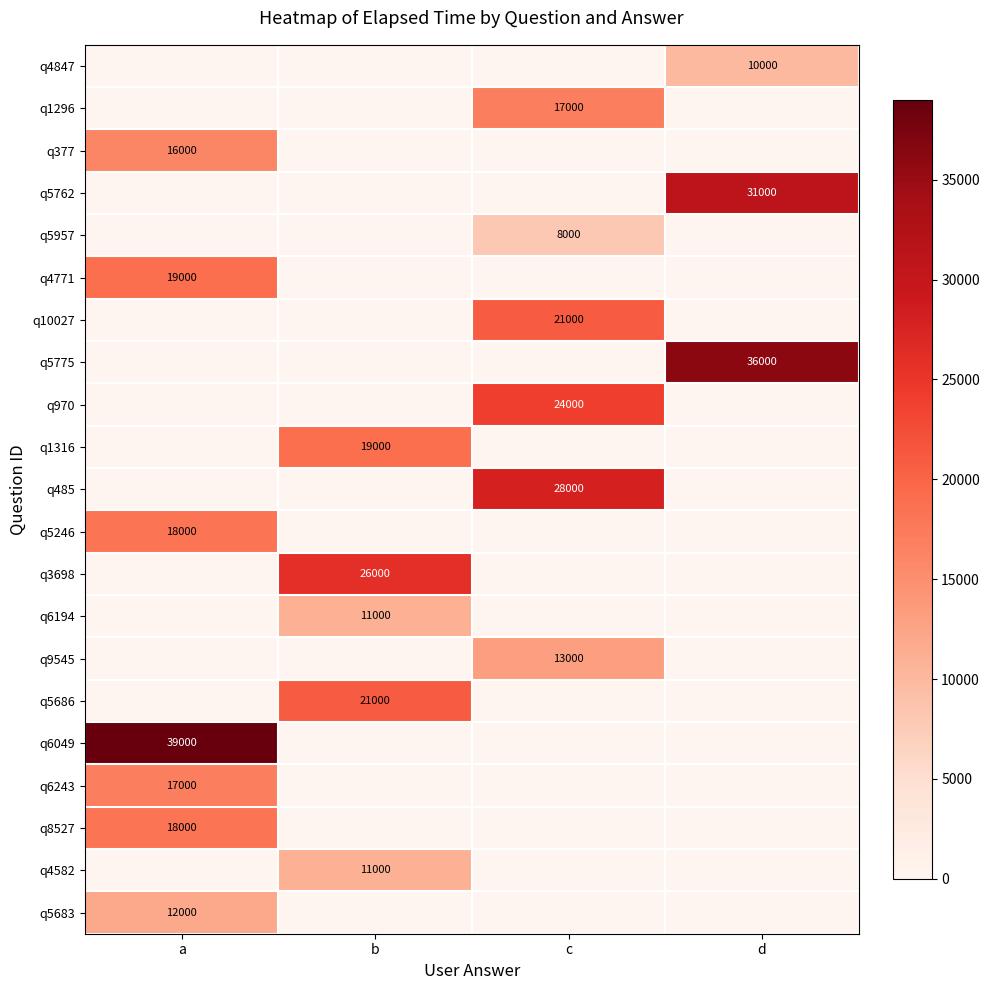

Is the value of q6243 at a greater than the value of q6049 at a?

No